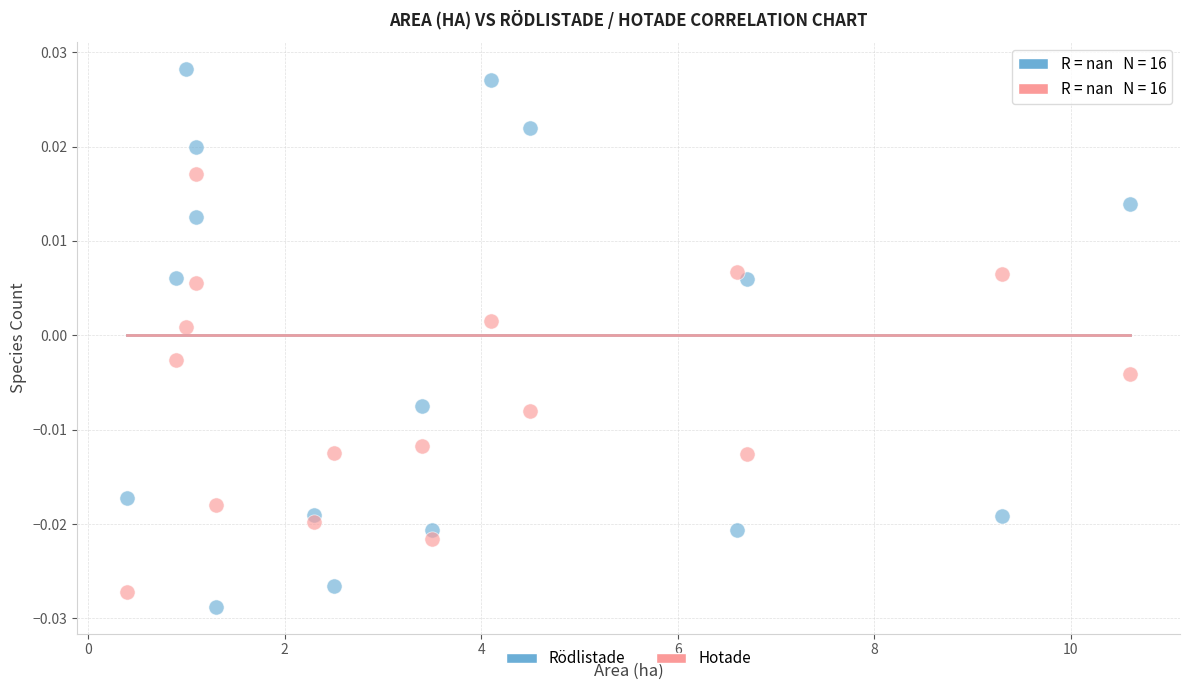

Which series reaches the minimum Y coordinate?

Rödlistade